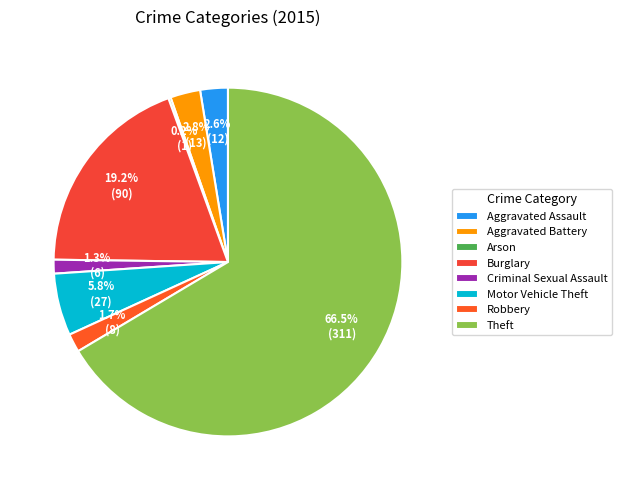

To the nearest percent, what is the average slice percentage?

12%